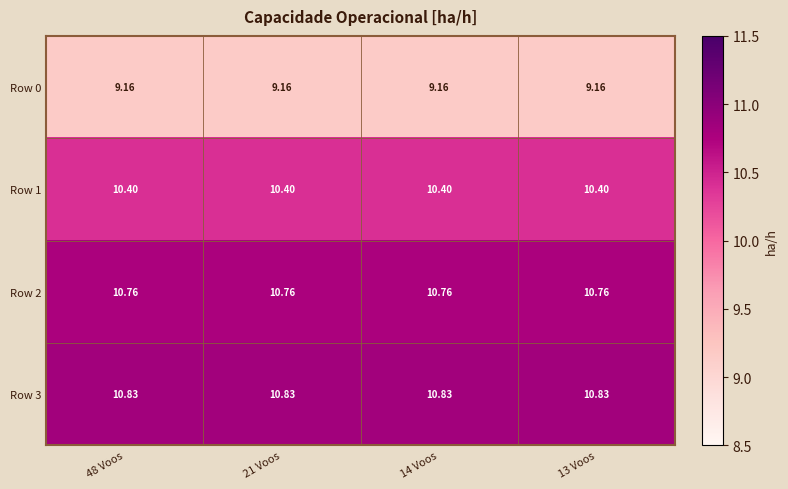

Is the value of Row 2 at 13 Voos greater than the value of Row 1 at 48 Voos?

Yes